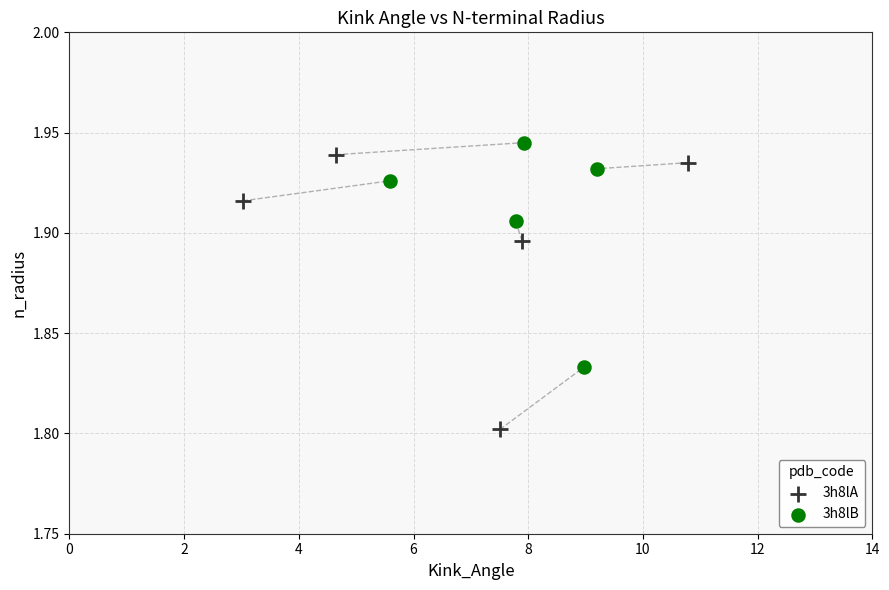

Which series has the widest spread of Y values?

3h8lA